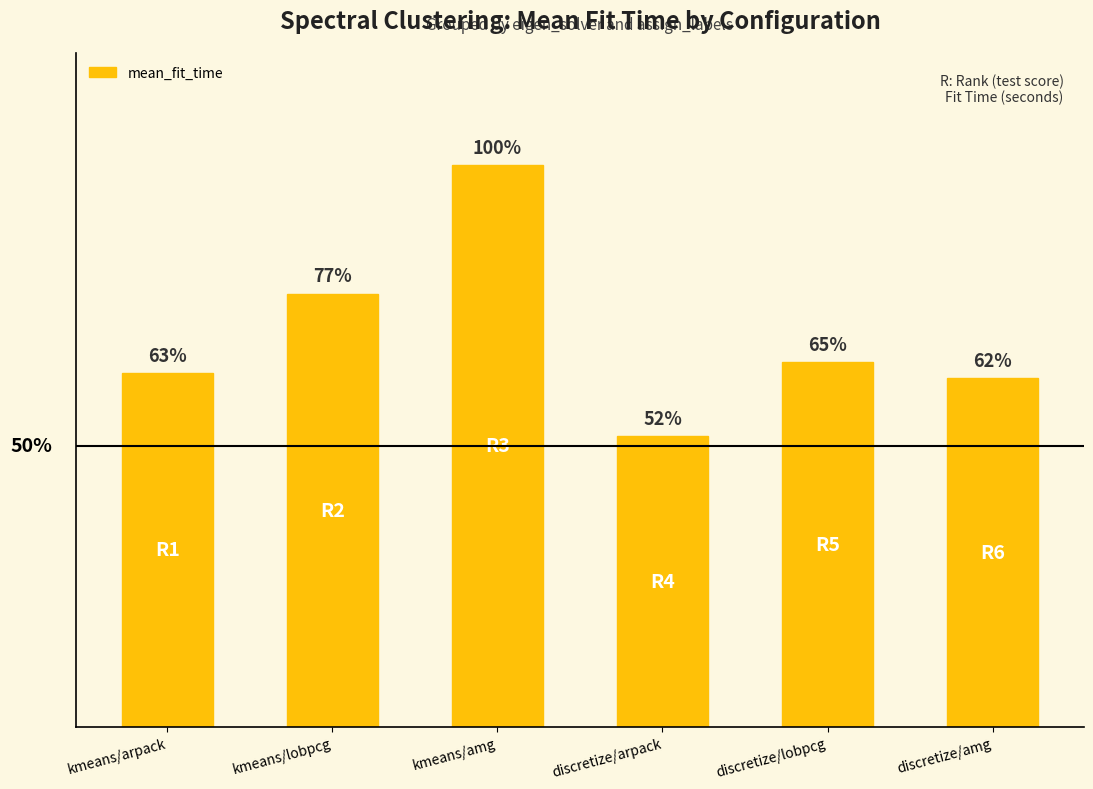

Does the chart contain any negative values?

No